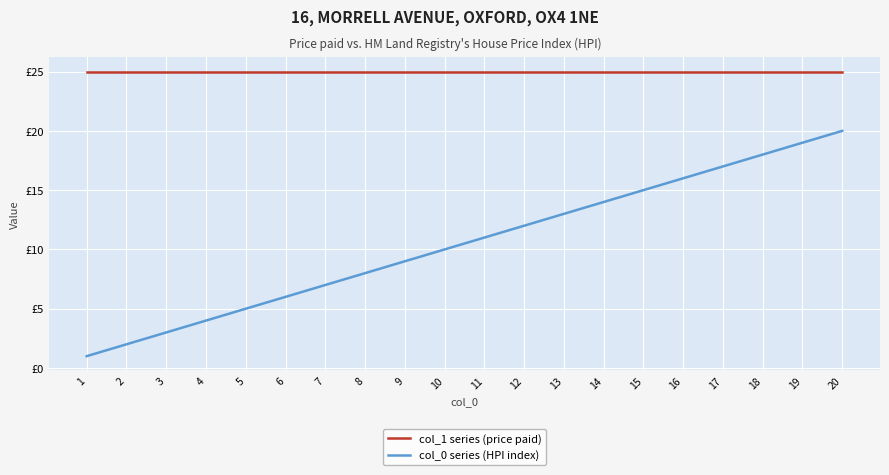

Does the chart have visible grid lines?

Yes